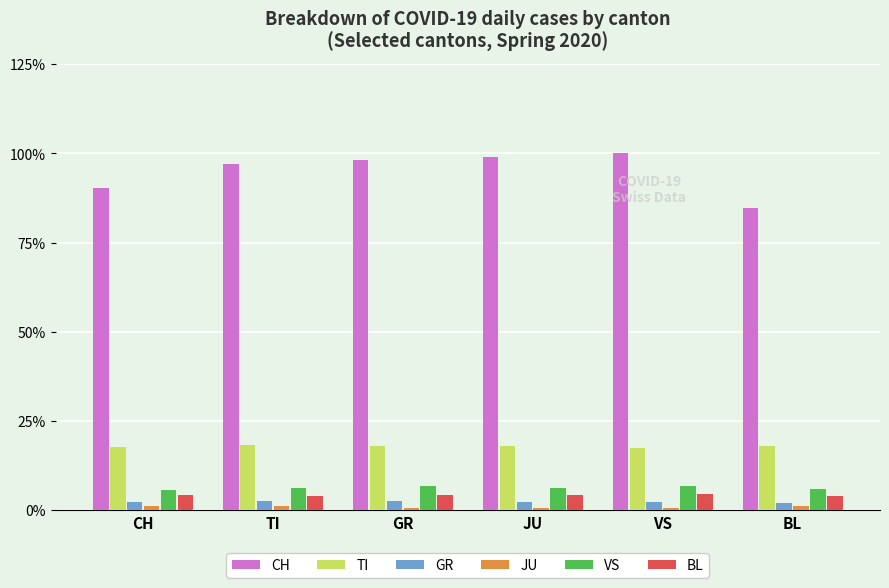

What is the minimum value for TI?

17.3